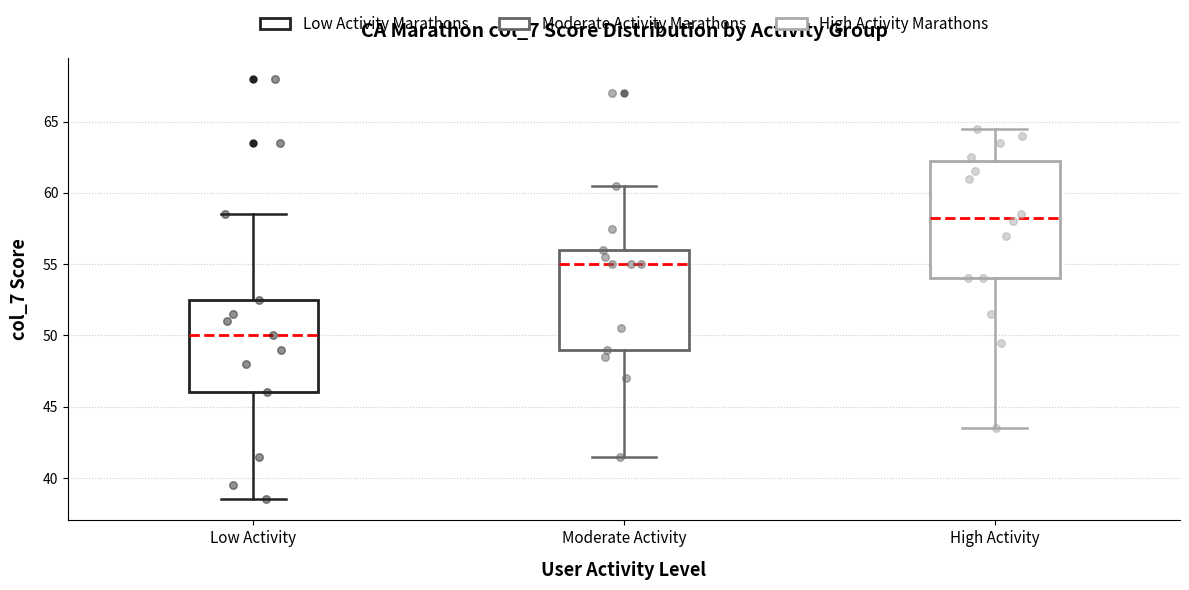

Reading left to right, transcribe this box plot: for each box, give where its median line is, the range the box spans, and where its two whiskers end, as read against the y-axis. The values are not printed on the chart, so give them approximately, as read against the axis.

Low Activity: median 50.0, box 46.0 to 52.5, whiskers 38.5 to 58.5
Moderate Activity: median 55.0, box 49.0 to 56.0, whiskers 41.5 to 60.5
High Activity: median 58.5, box 54.0 to 62.5, whiskers 43.5 to 64.5